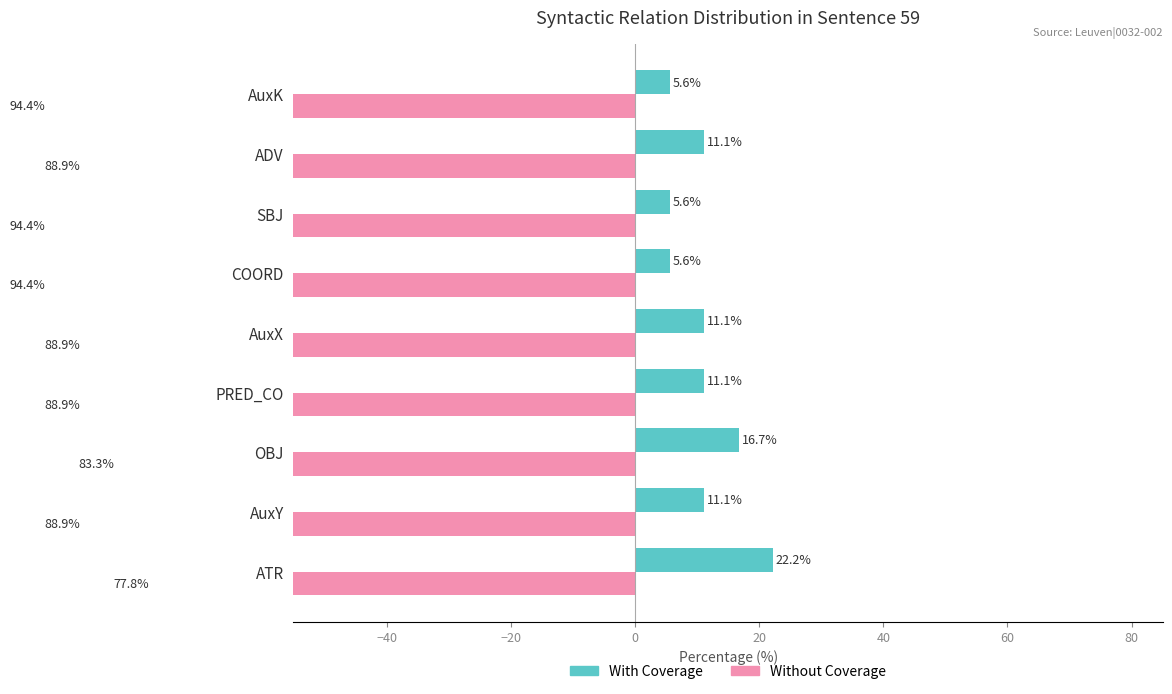

What is the value of the Without Coverage bar at the 1st from the left?

-77.8